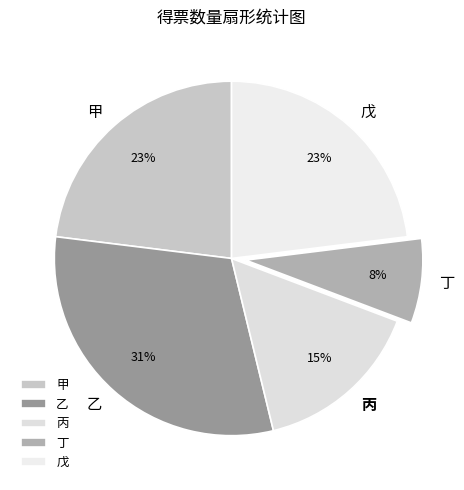

Which has a higher value, 戊 or 丙?

戊